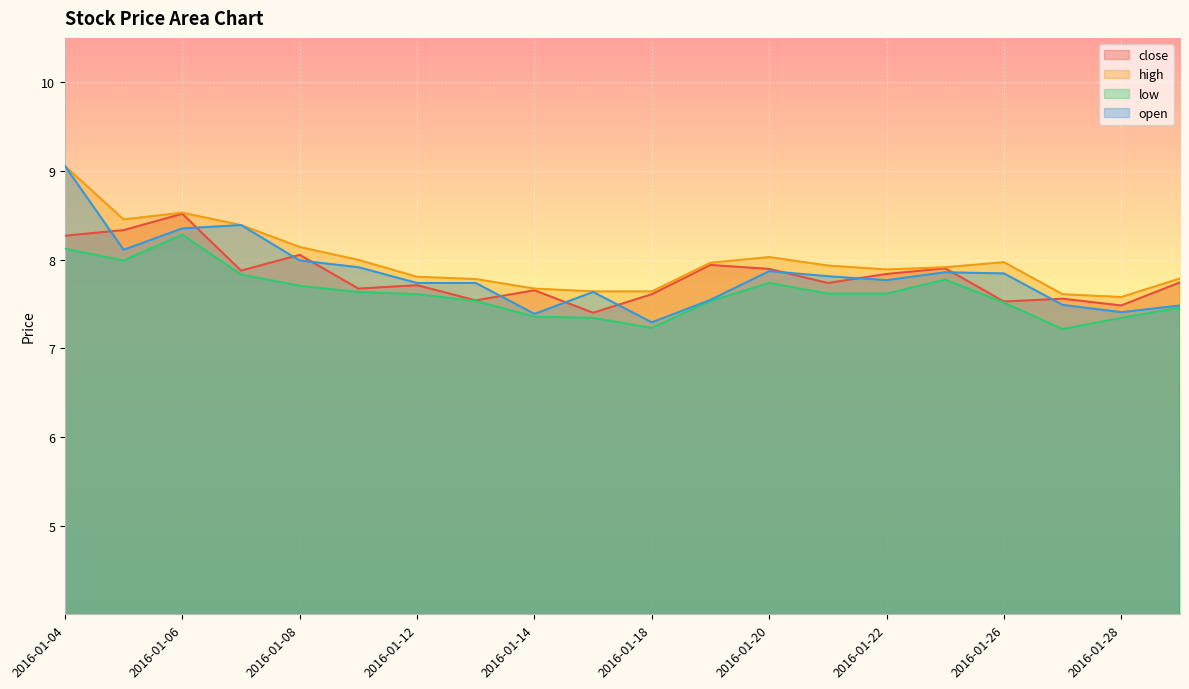

What is the maximum value for open?

9.1